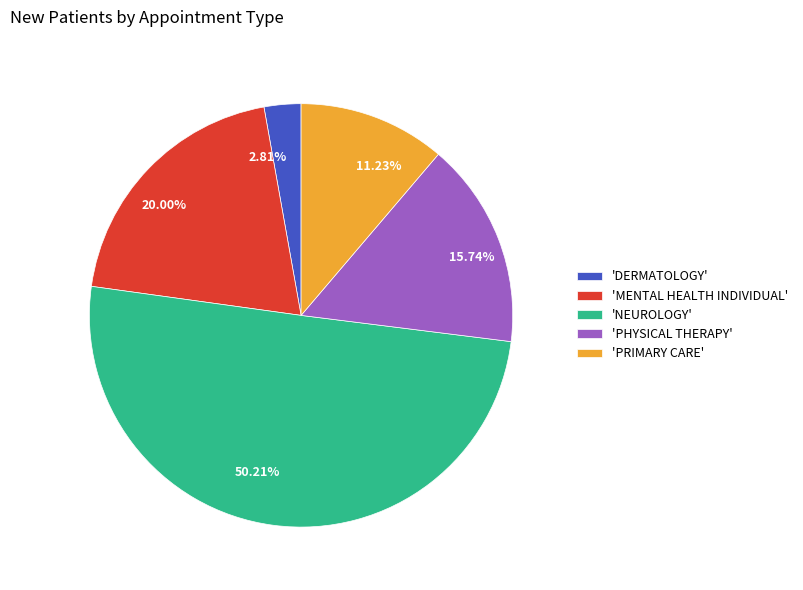

Combined, do 11.23% and 15.74% account for over 50%?

No